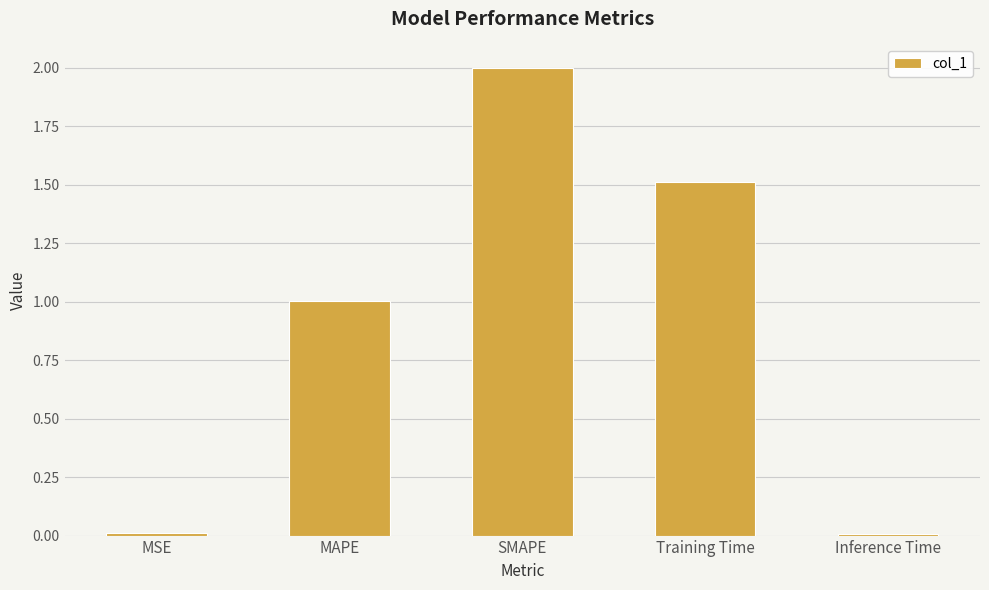

What is the greatest value displayed?

2.0